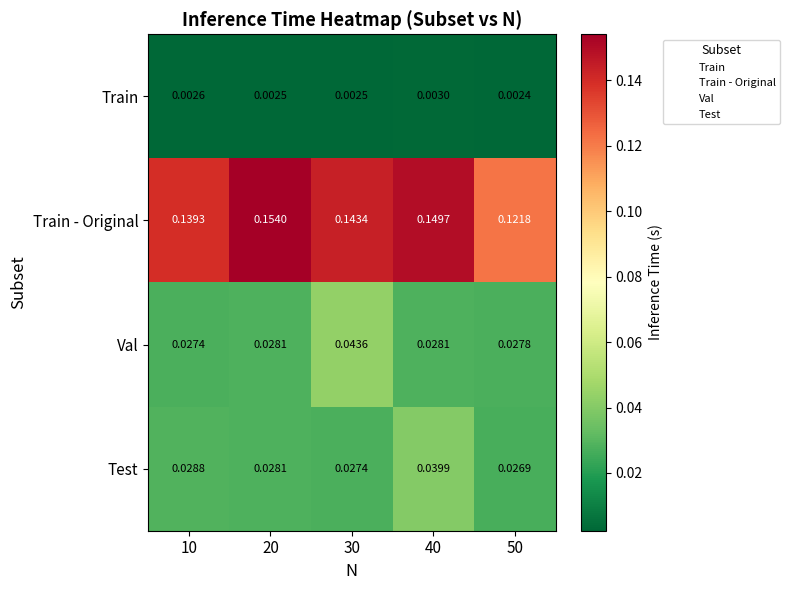

Between 10 and 20, which series saw the biggest shift?

Train - Original